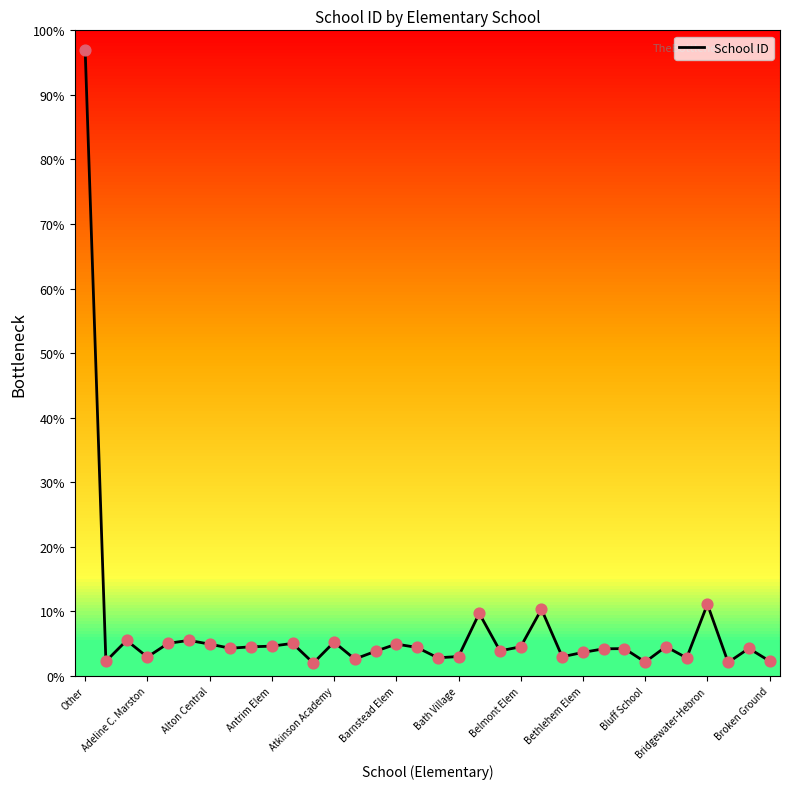

What is the minimum value shown in the chart?

2.0